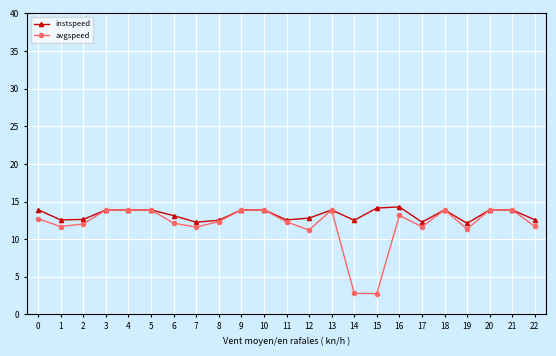

What is the value of the avgspeed point at the 17th from the left?

13.2